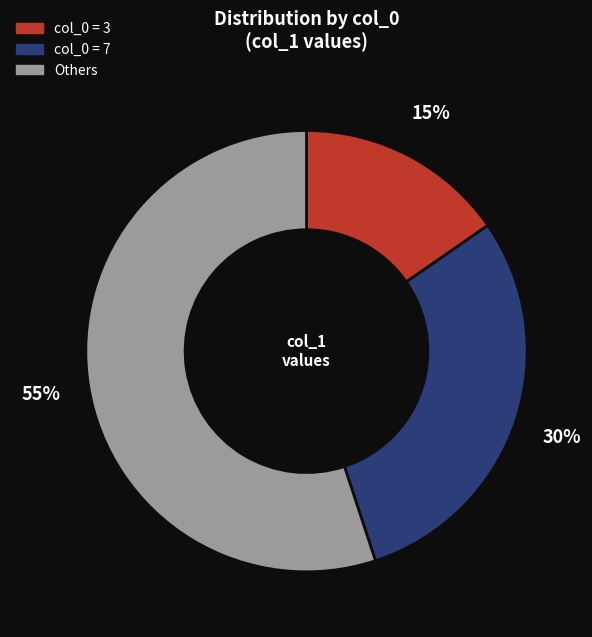

To the nearest percent, what is the difference between the largest and smallest slice percentages?

40%